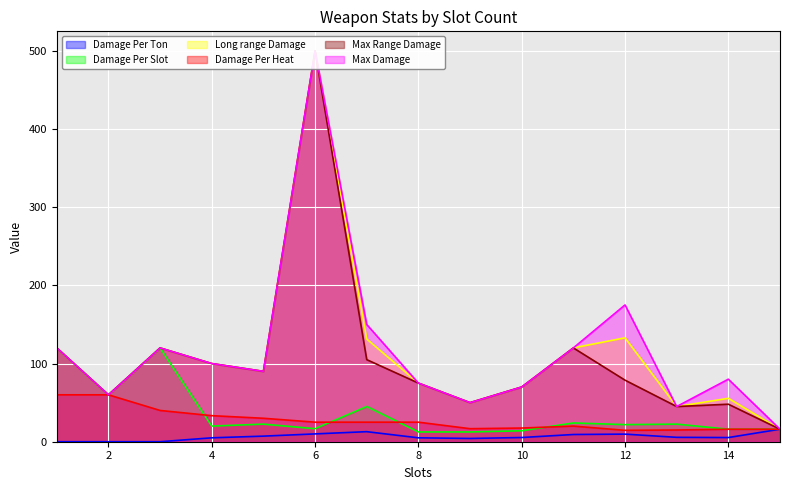

What is the value of the Max Damage point at the 7th from the left?

150.0